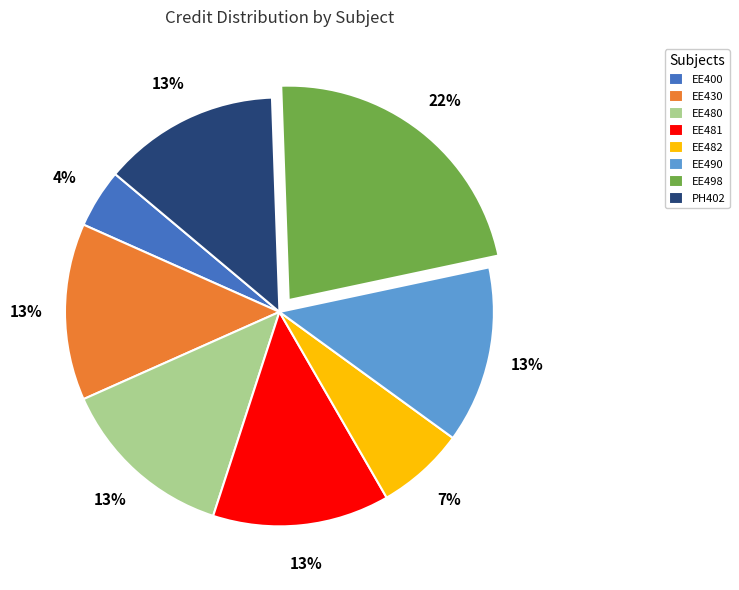

To the nearest percent, what is the difference between the largest and smallest slice percentages?

18%